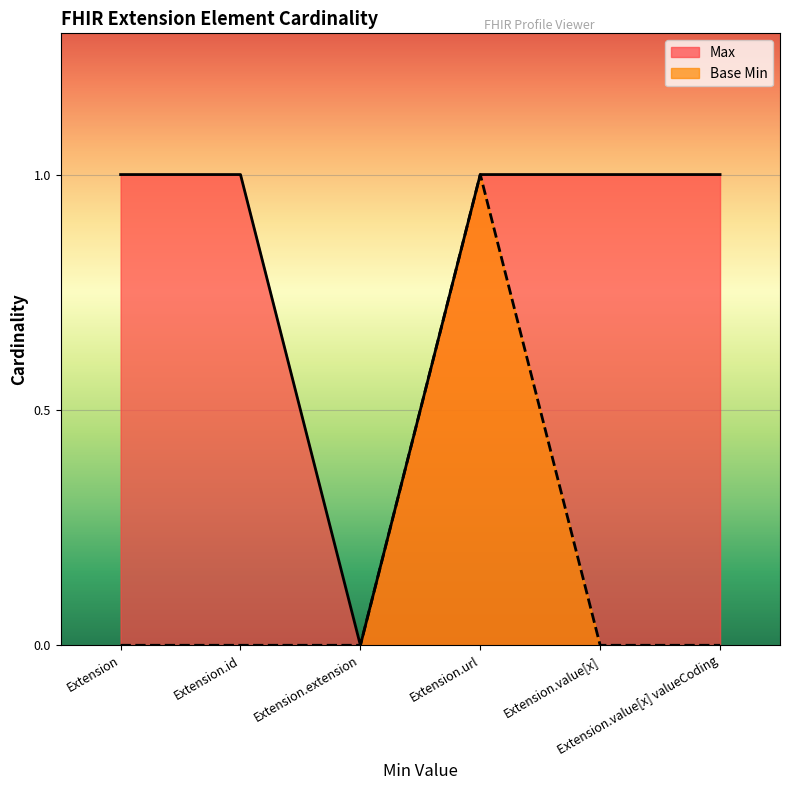

Rank the categories by Base Min value from highest to lowest.

Extension.url, Extension, Extension.id, Extension.extension, Extension.value[x], Extension.value[x] valueCoding